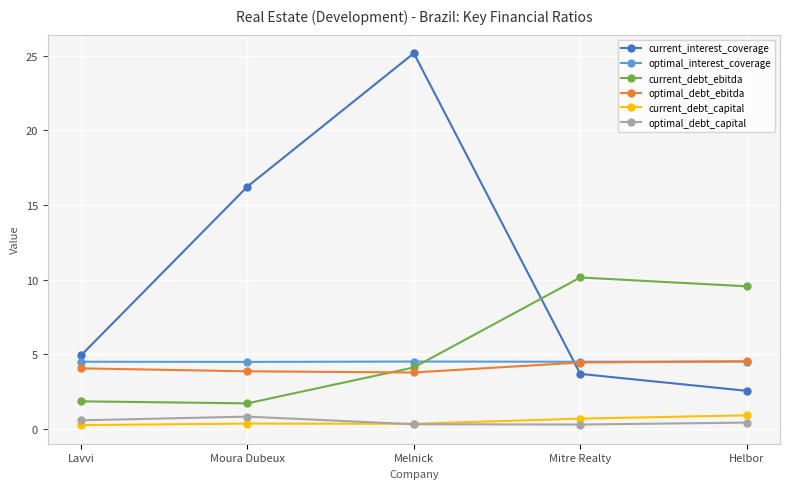

The optimal_debt_ebitda series shows 6.0 at Lavvi. True or false?

False